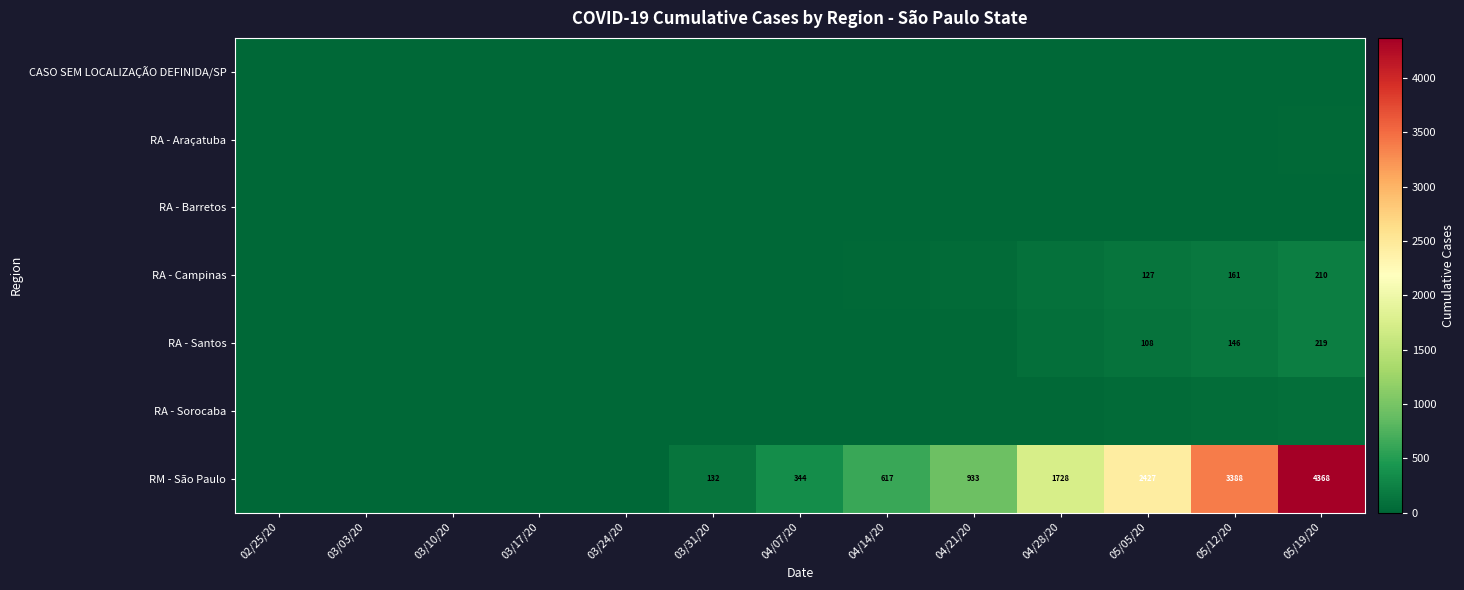

True or false: RM - São Paulo has a value of 192 at 03/31/20.

False